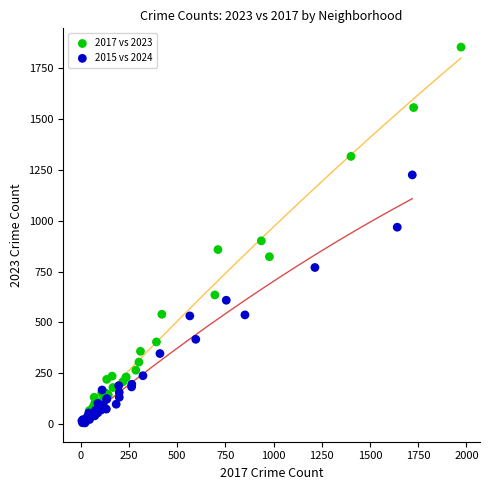

Which series has the largest Y range (max minus min)?

2017 vs 2023